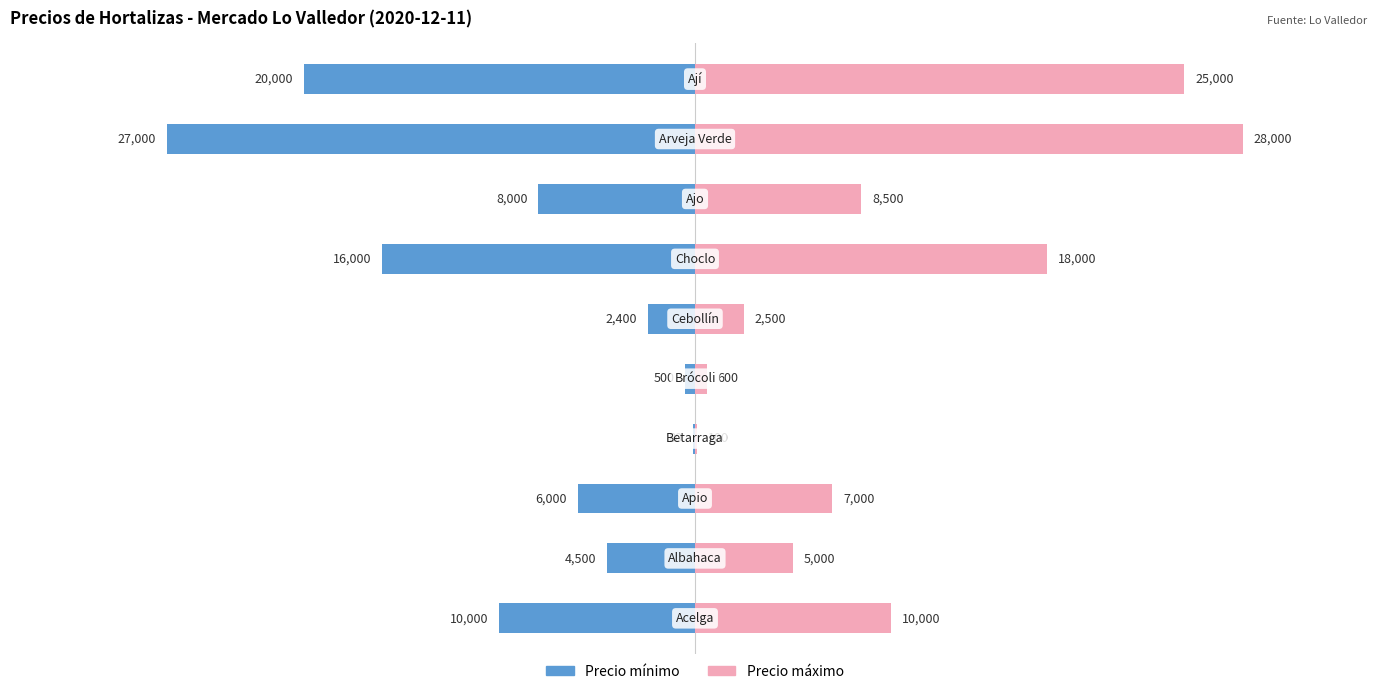

What are all the series names shown in the legend?

Precio mínimo, Precio máximo